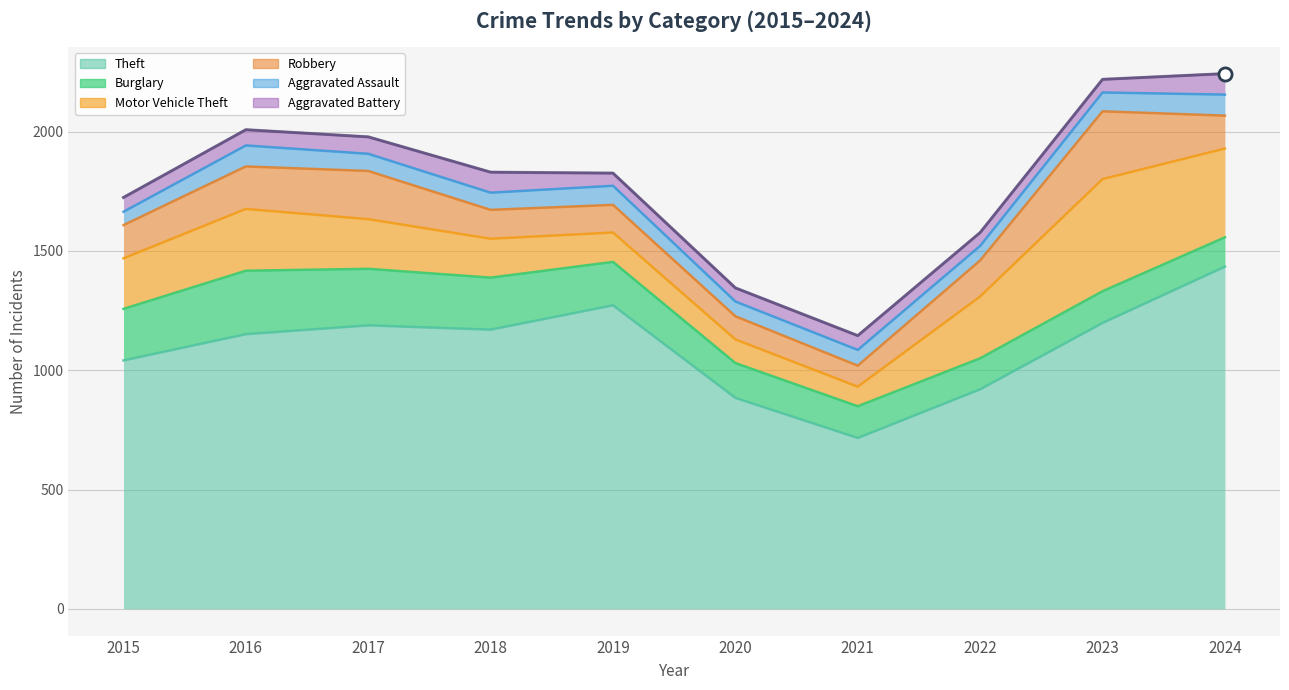

Which series has the largest total across all categories?

Theft